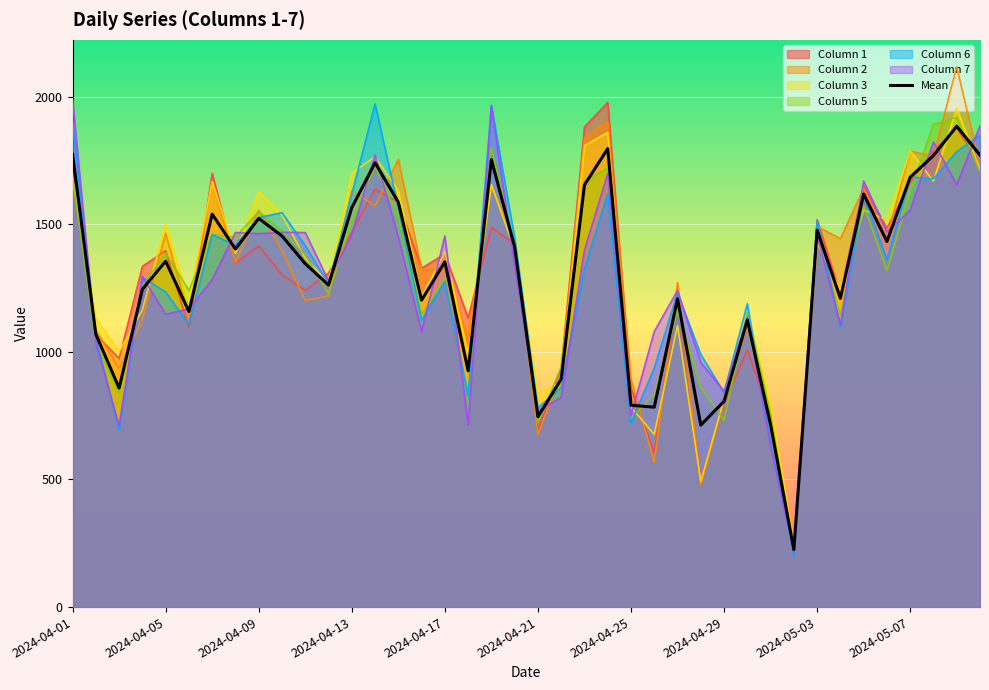

Which series has the widest spread of values?

Column 2